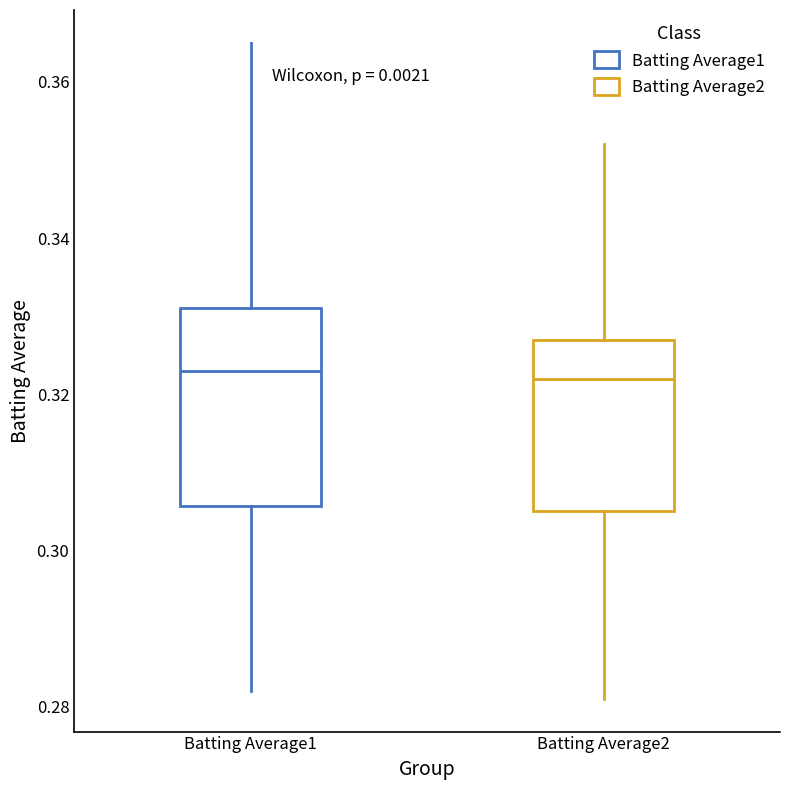

Which box is the tallest, from its lower edge to its upper edge?

Batting Average1